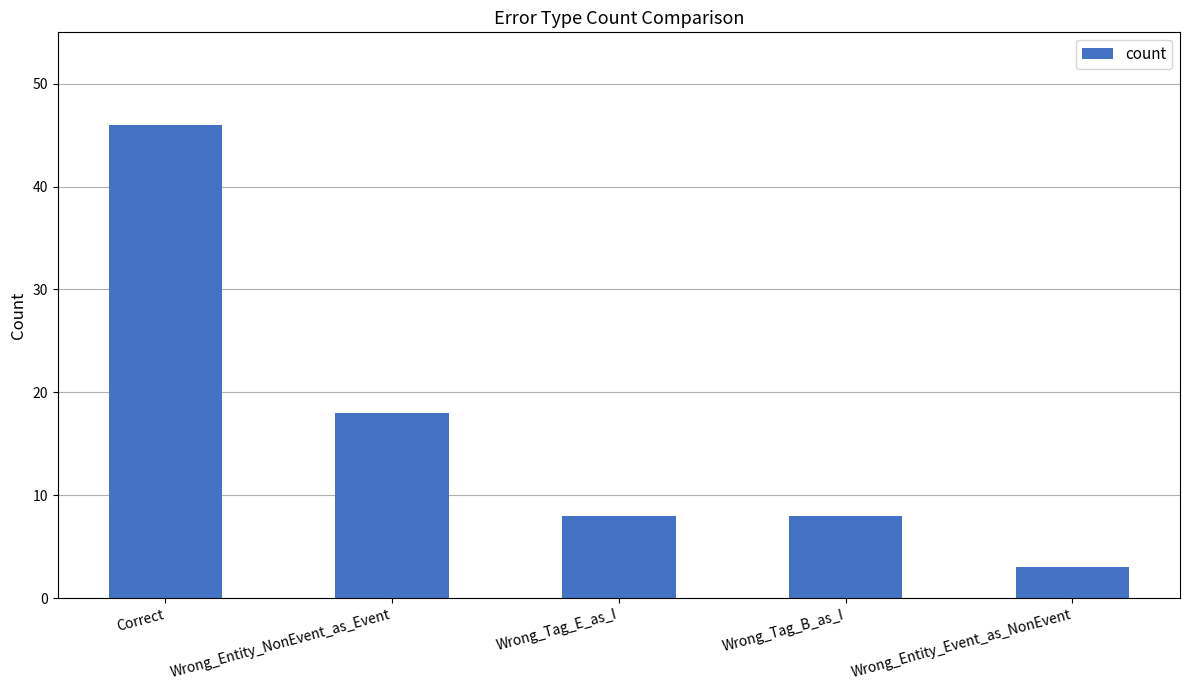

What position from the left is Wrong_Tag_B_as_I?

4